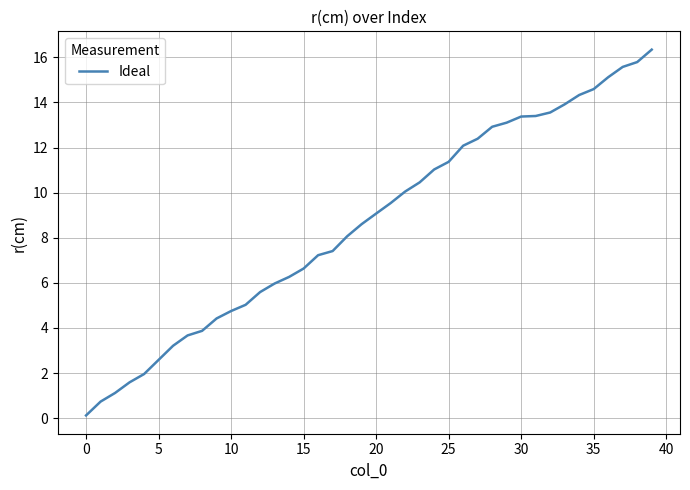

How many series are shown in this chart?

1